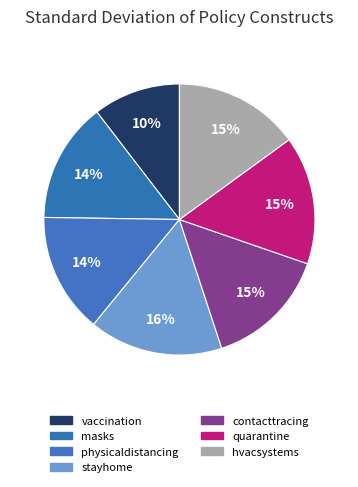

Count the number of slices in the pie.

7